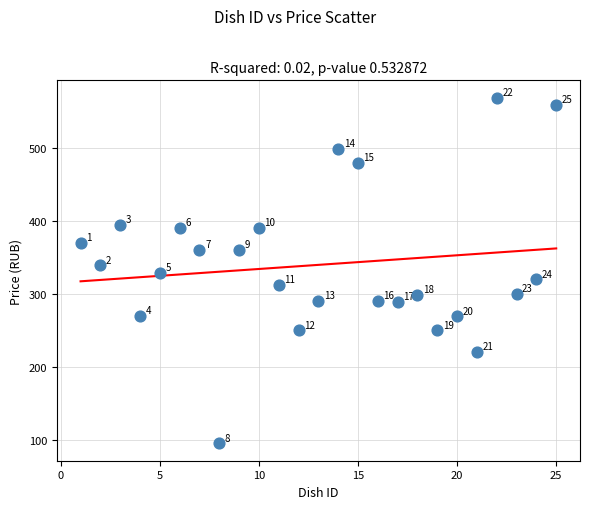

What is the range of Y values (max minus min)?

474